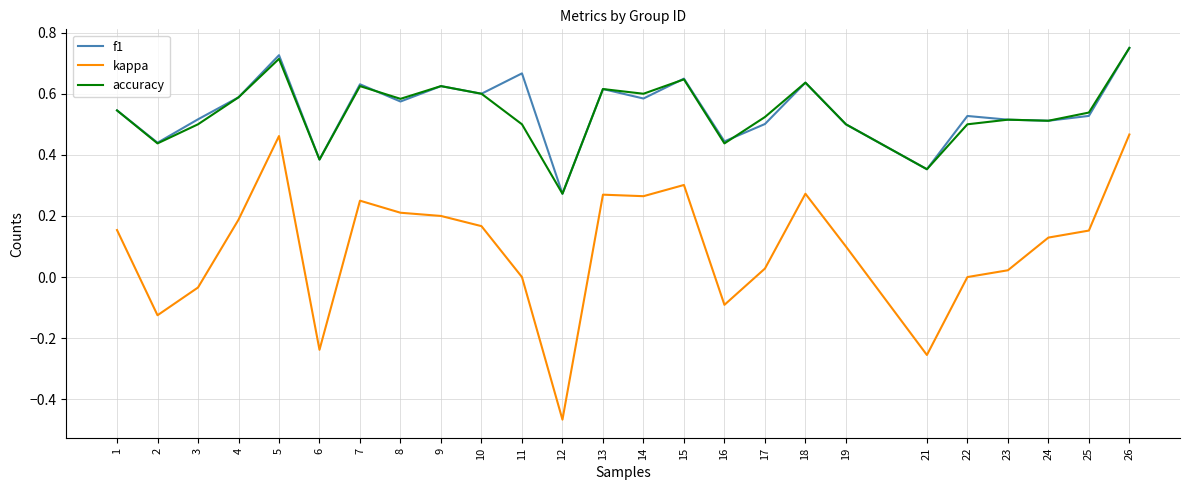

Which series has the largest range (max minus min)?

kappa